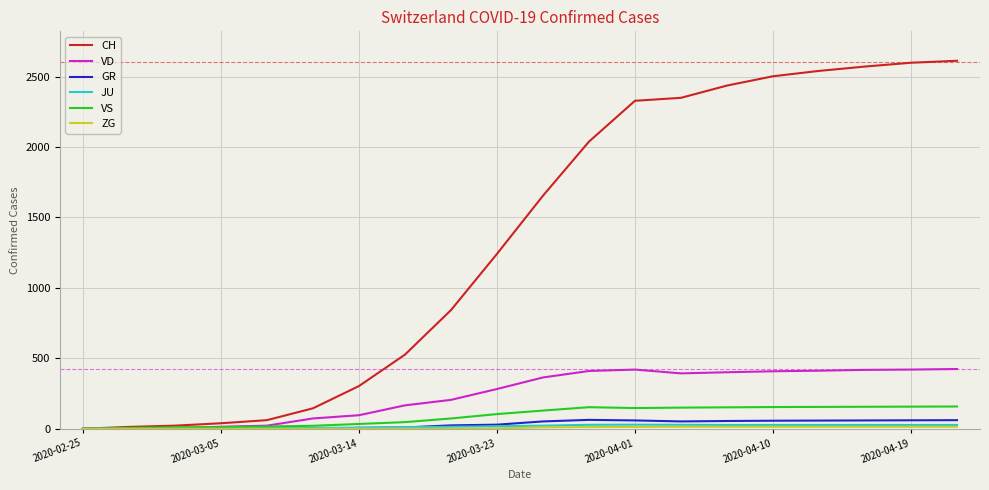

Which series has the largest range (max minus min)?

CH